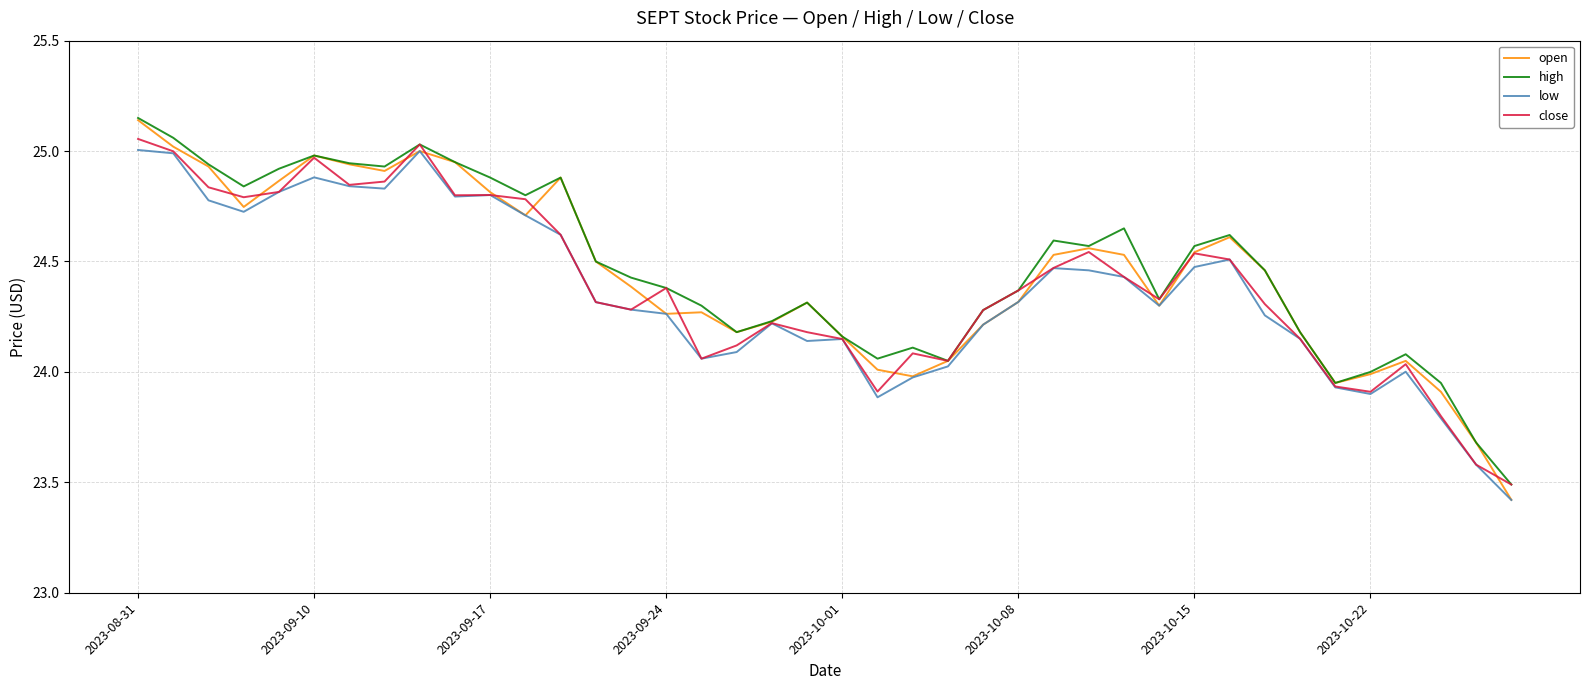

Which series has the widest spread of values?

open